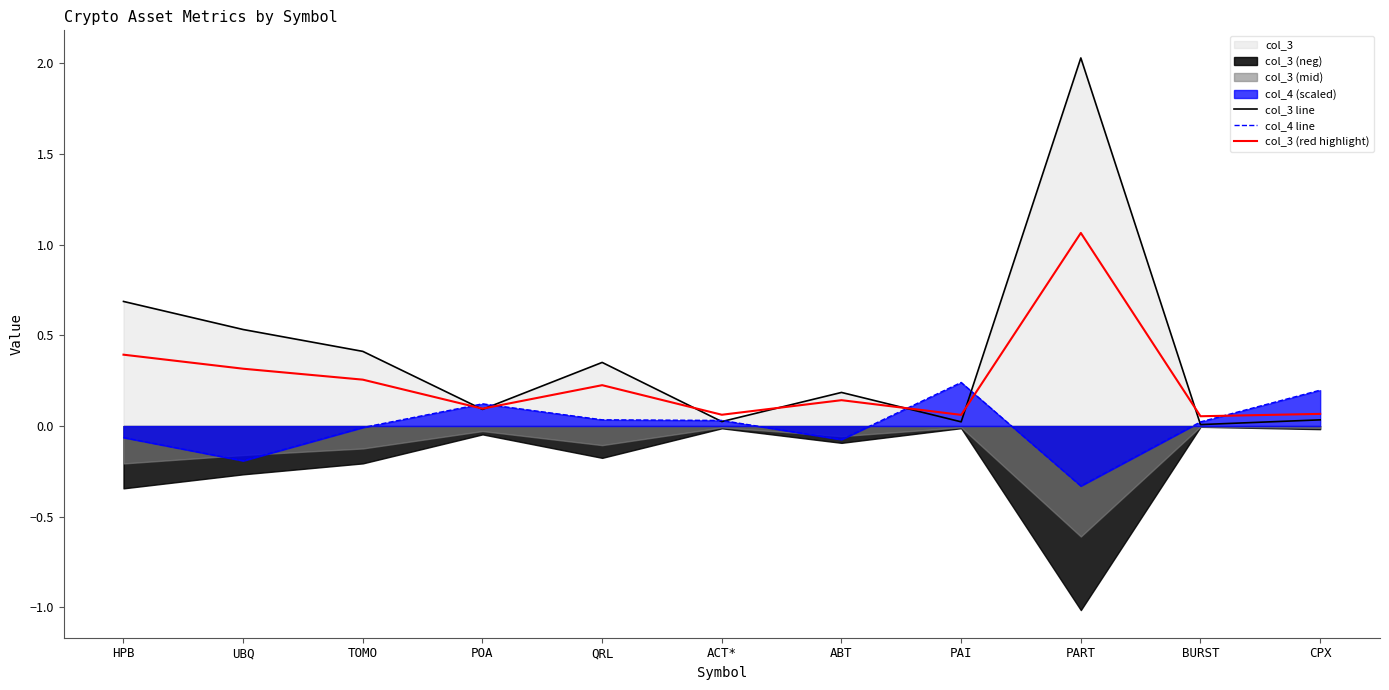

Reading right to left, extract all data points from this chart.

col_3 line: CPX=0.0	BURST=0.0	PART=2.0	PAI=0.0	ABT=0.2	ACT*=0.0	QRL=0.4	POA=0.1	TOMO=0.4	UBQ=0.5	HPB=0.7
col_4 line: CPX=0.2	BURST=0.0	PART=-0.3	PAI=0.2	ABT=-0.1	ACT*=0.0	QRL=0.0	POA=0.1	TOMO=-0.0	UBQ=-0.2	HPB=-0.1
col_3 (red highlight): CPX=0.1	BURST=0.1	PART=1.1	PAI=0.1	ABT=0.1	ACT*=0.1	QRL=0.2	POA=0.1	TOMO=0.3	UBQ=0.3	HPB=0.4